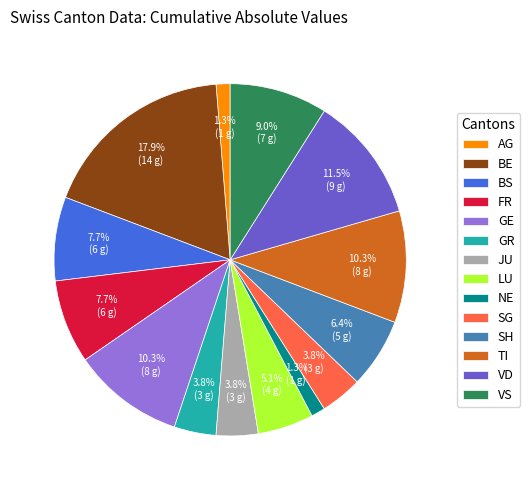

How many segments does this pie chart have?

14